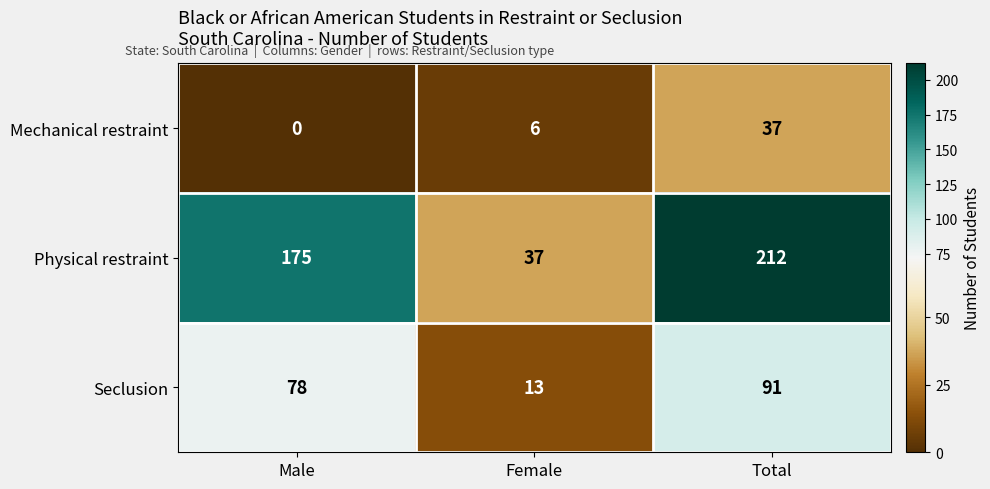

At which label is Seclusion closest to 52?

Male